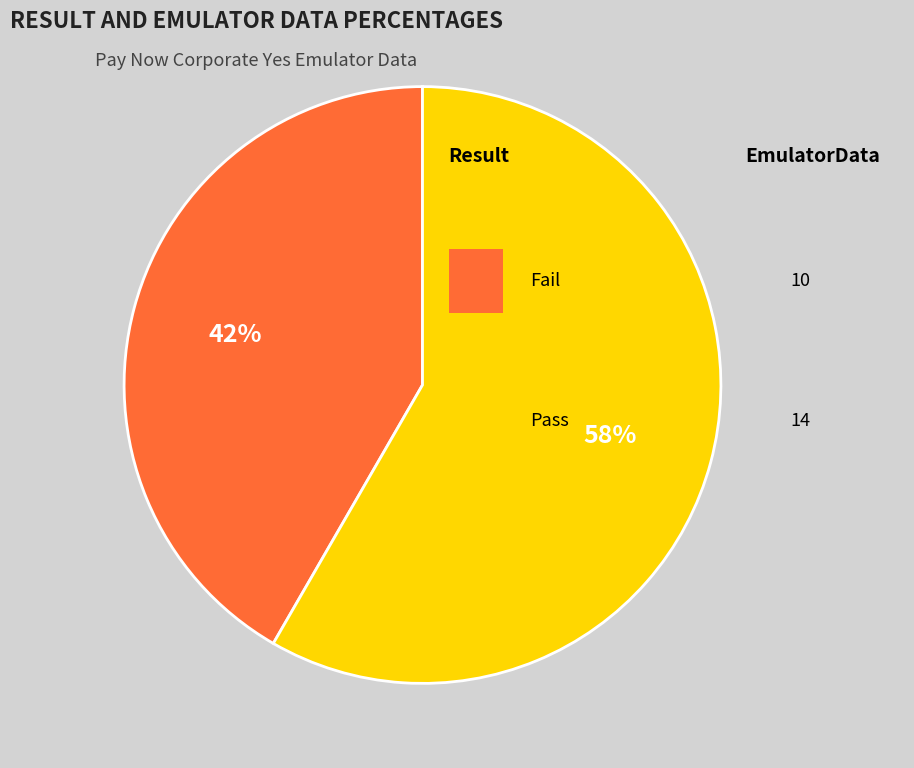

To the nearest percent, what is the average slice percentage?

50%